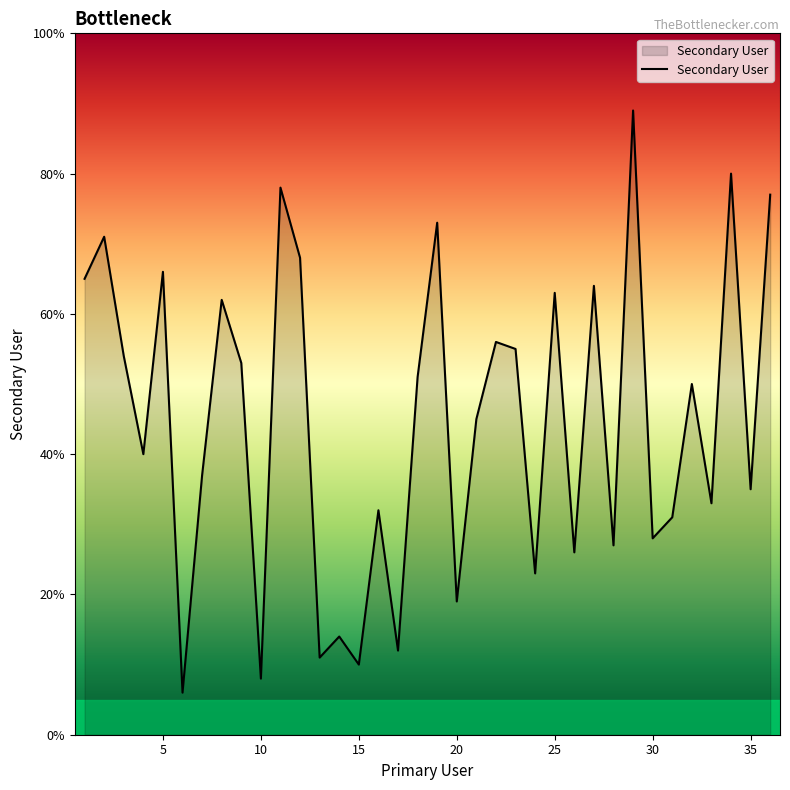

What is the minimum value shown in the chart?

6